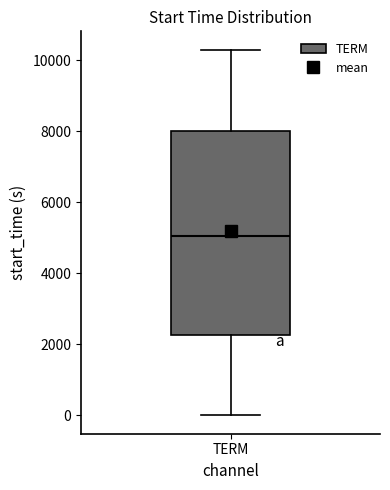

Where does the upper whisker of the box for TERM end on the y-axis? The values are not printed on the chart, so give them approximately, as read against the axis.

10200